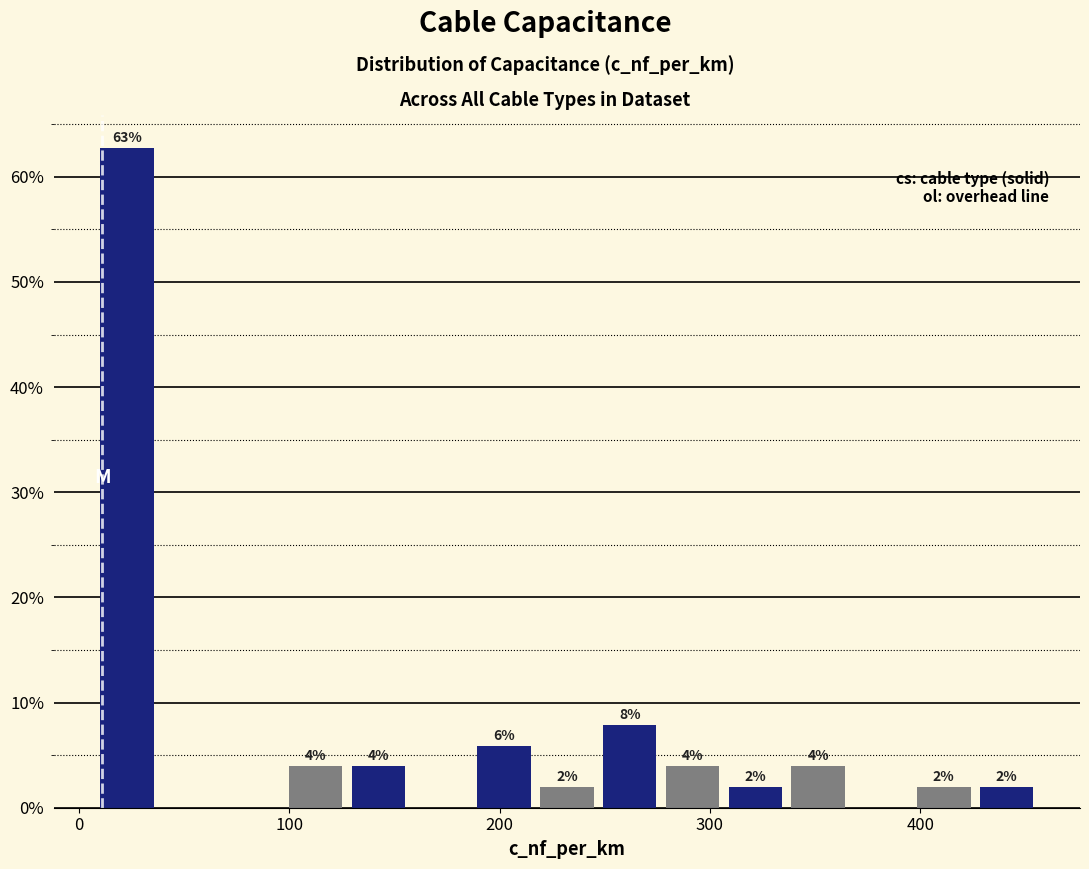

Read against the x-axis, roughly where is the centre of the tallest bar?

20